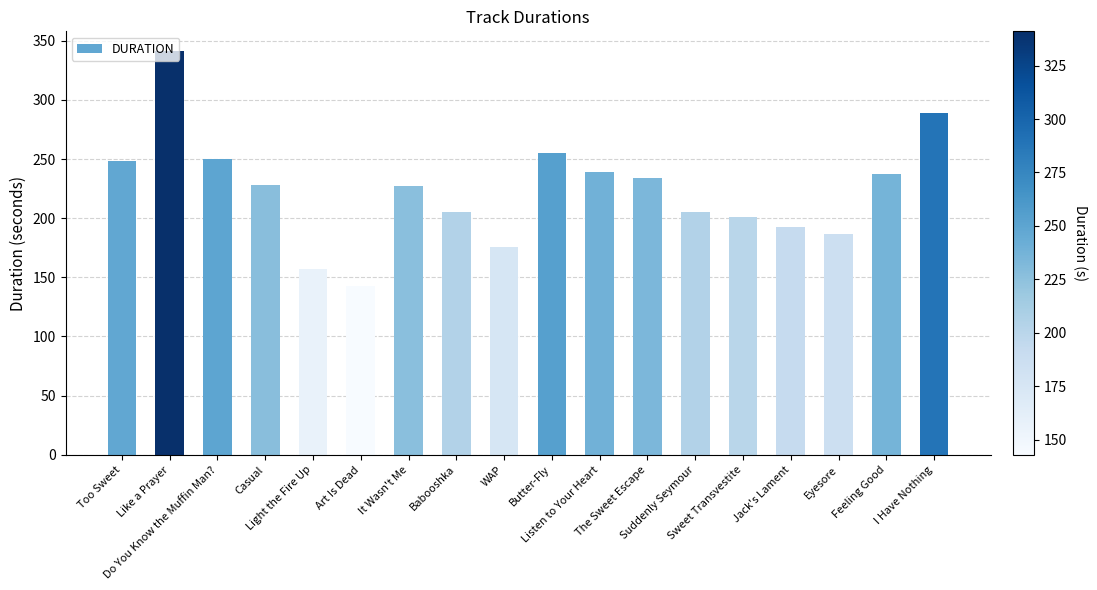

What is the difference between the maximum and minimum values?

198